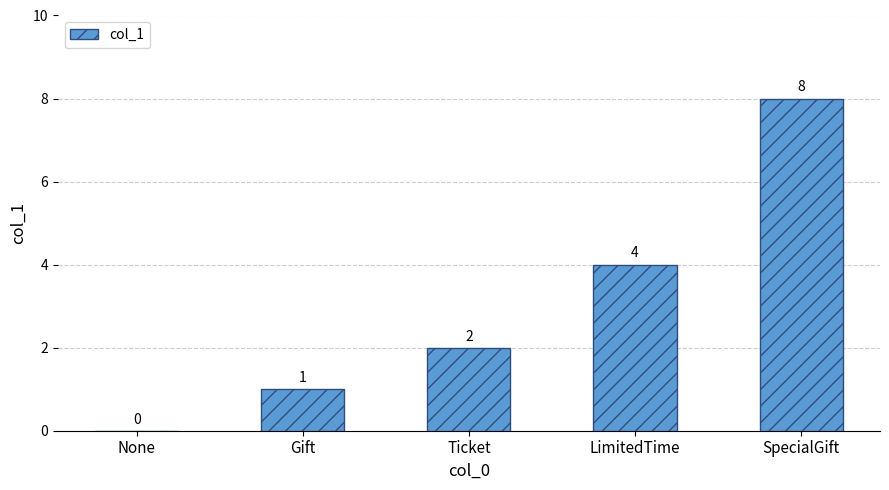

The chart shows a value of 4 at None. True or false?

False